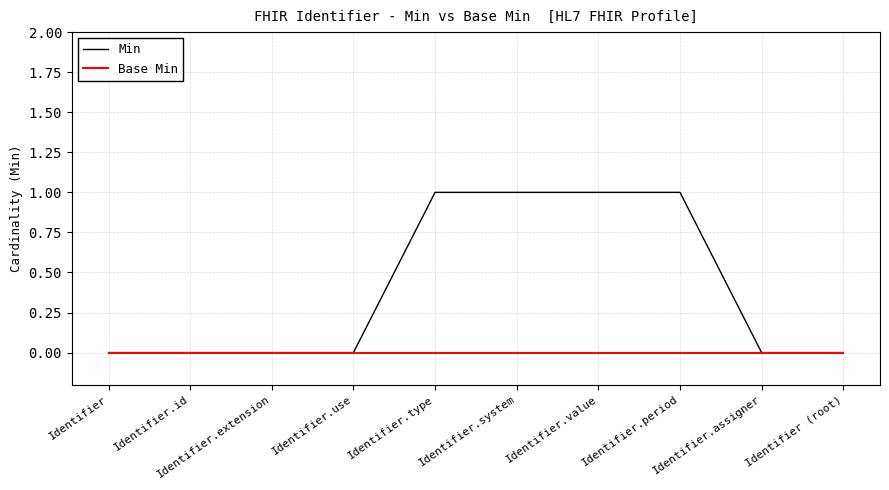

True or false: Min has a value of 0 at Identifier.id.

True